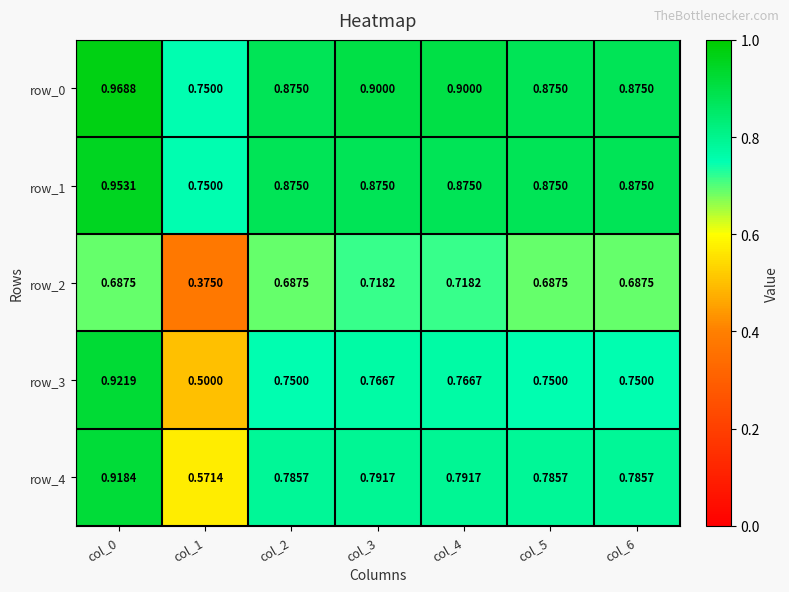

Is the value of row_4 at col_5 greater than the value of row_3 at col_4?

Yes